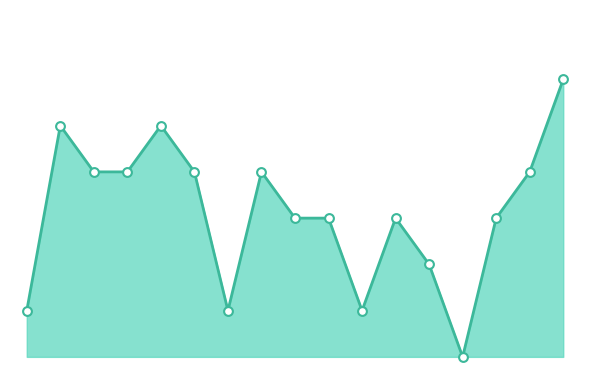

How many lines are shown in the chart?

1